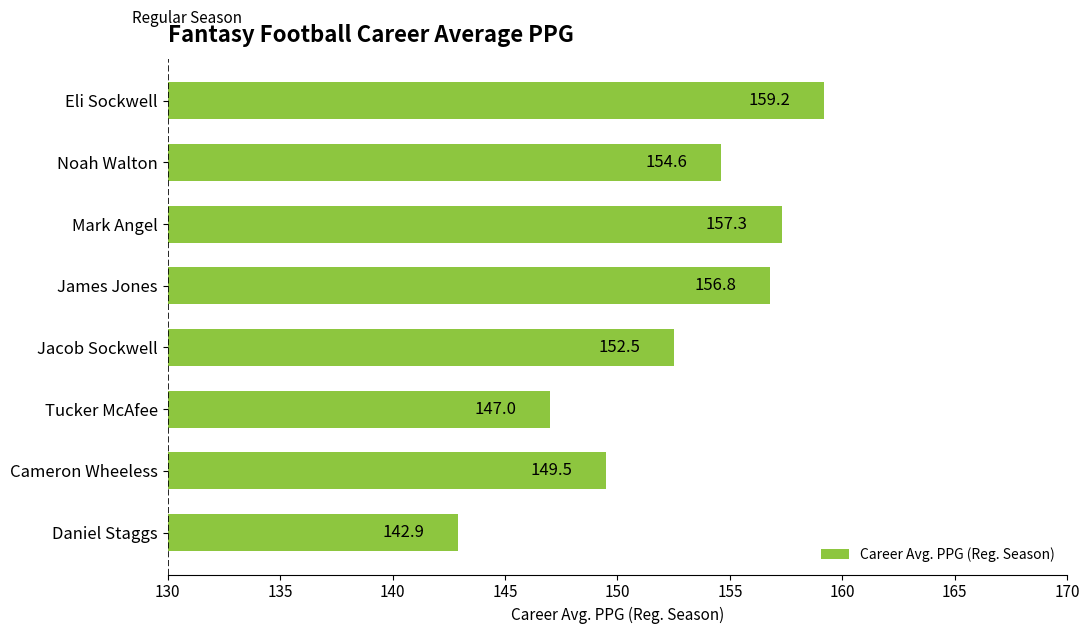

Reading bottom to top, list all the values displayed in this chart.

Daniel Staggs=142.9	Cameron Wheeless=149.5	Tucker McAfee=147.0	Jacob Sockwell=152.5	James Jones=156.8	Mark Angel=157.3	Noah Walton=154.6	Eli Sockwell=159.2